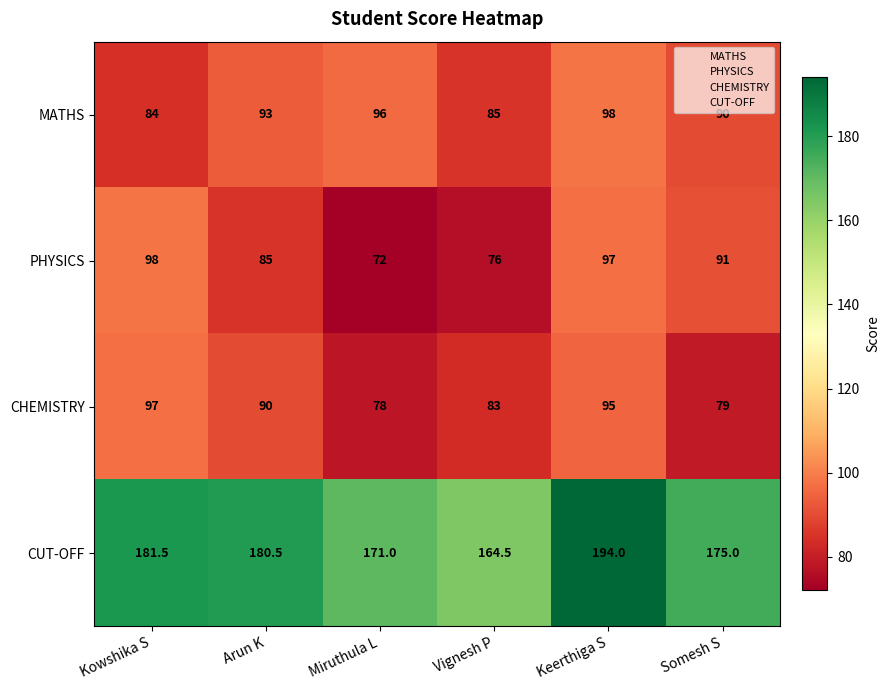

How many distinct data groups are displayed?

4